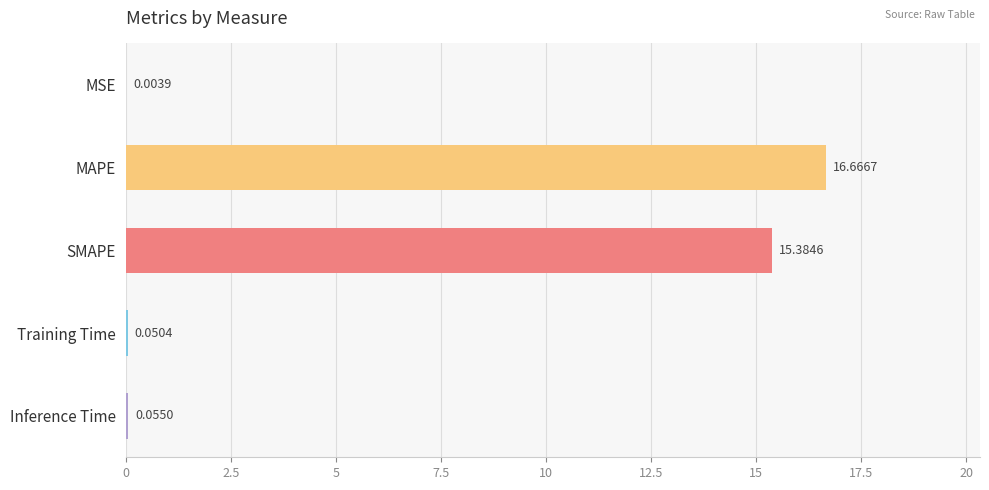

What is the greatest value displayed?

16.7